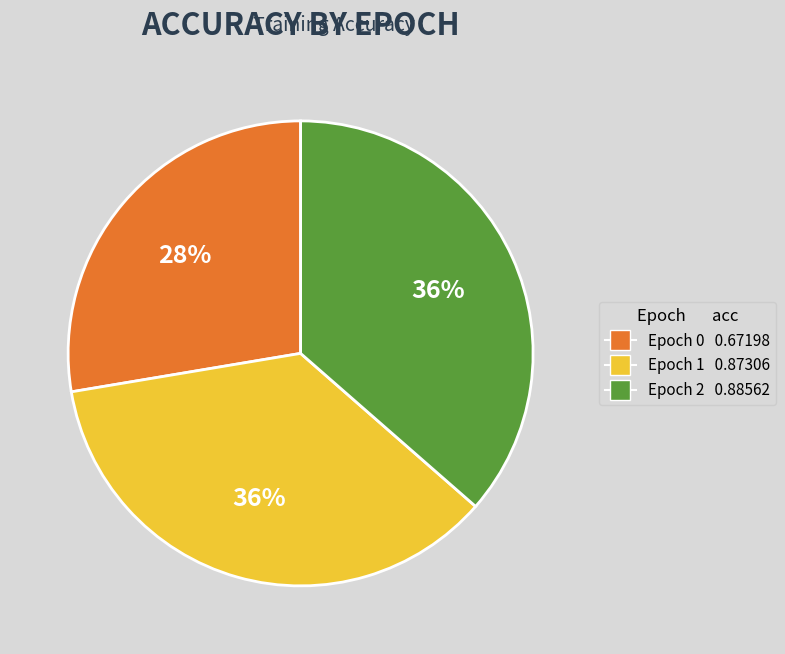

Is there any slice that represents more than half of the pie?

No